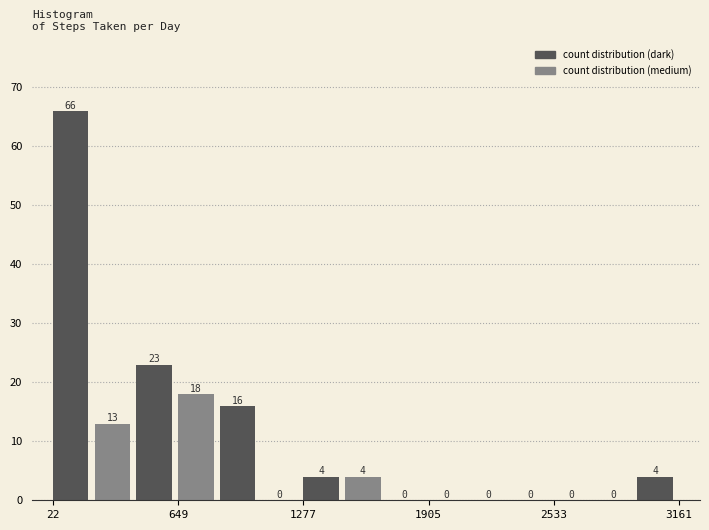

Around what value on the x-axis is the tallest bar? Give the approximate position of its centre, as read against the axis.

100